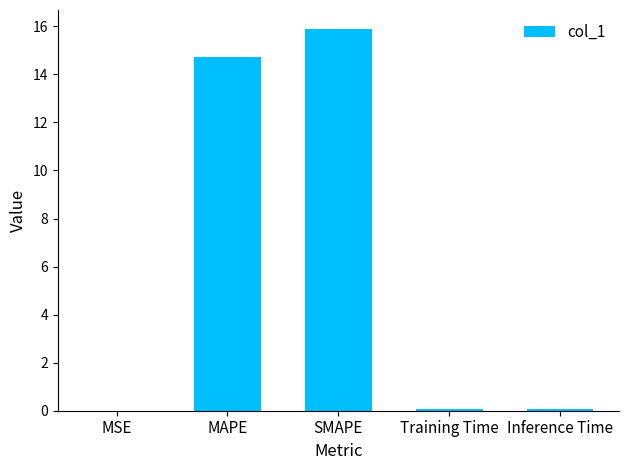

What is the sum of the values at SMAPE and MAPE?

30.6